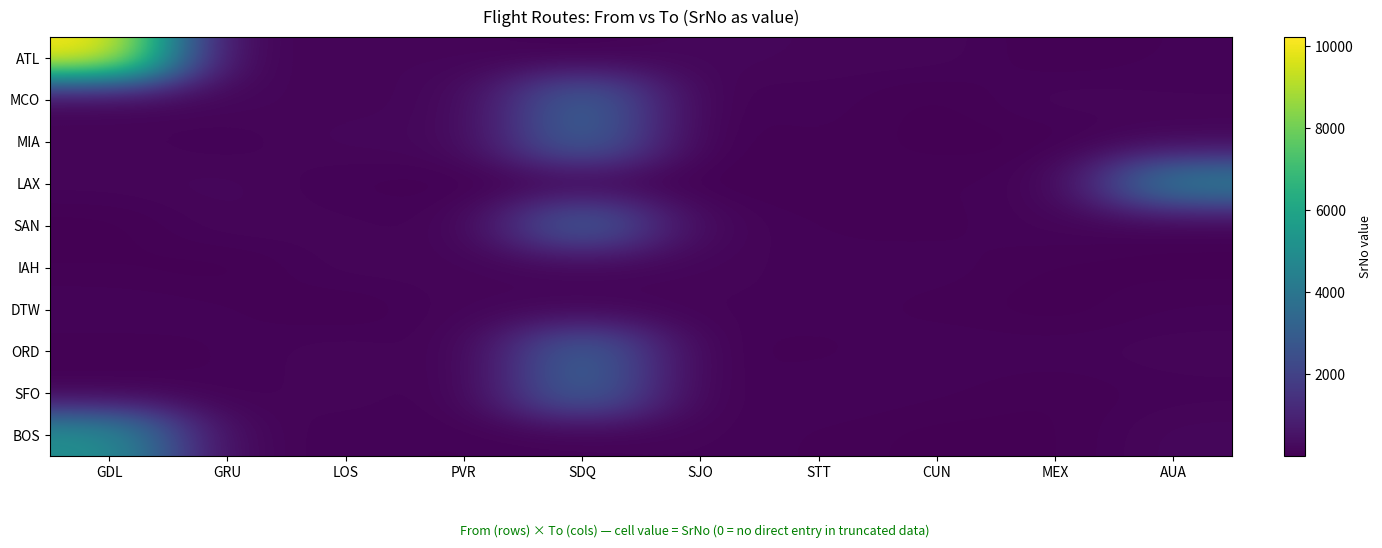

What is the spread (max minus min) of values at STT?

126.2